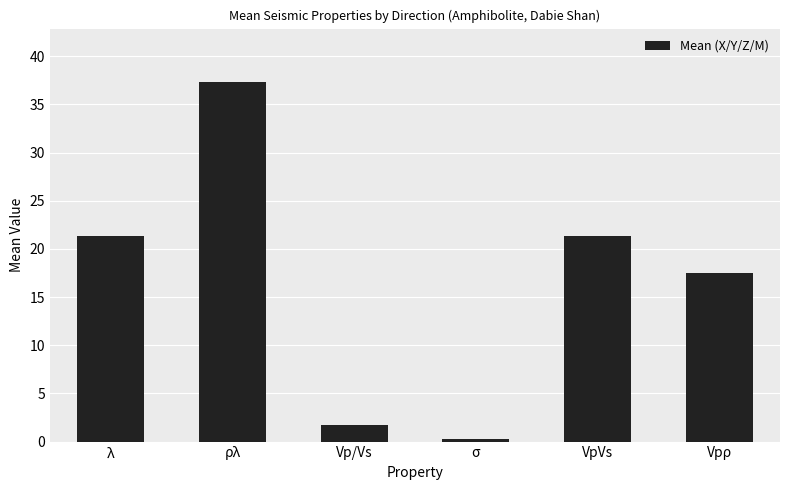

Approximately how many times larger is the value at Vp/Vs compared to Vpρ?

0.1